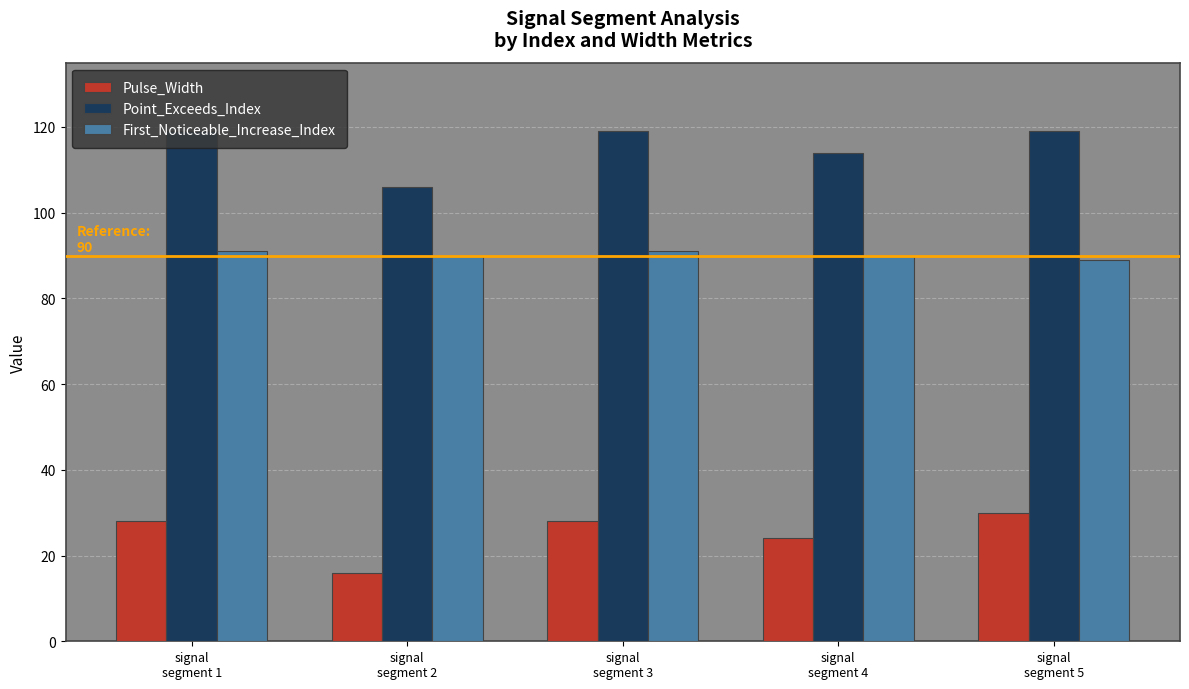

Reading left to right, extract all data points from this chart.

Pulse_Width: signal
segment 1=28	signal
segment 2=16	signal
segment 3=28	signal
segment 4=24	signal
segment 5=30
Point_Exceeds_Index: signal
segment 1=119	signal
segment 2=106	signal
segment 3=119	signal
segment 4=114	signal
segment 5=119
First_Noticeable_Increase_Index: signal
segment 1=91	signal
segment 2=90	signal
segment 3=91	signal
segment 4=90	signal
segment 5=89